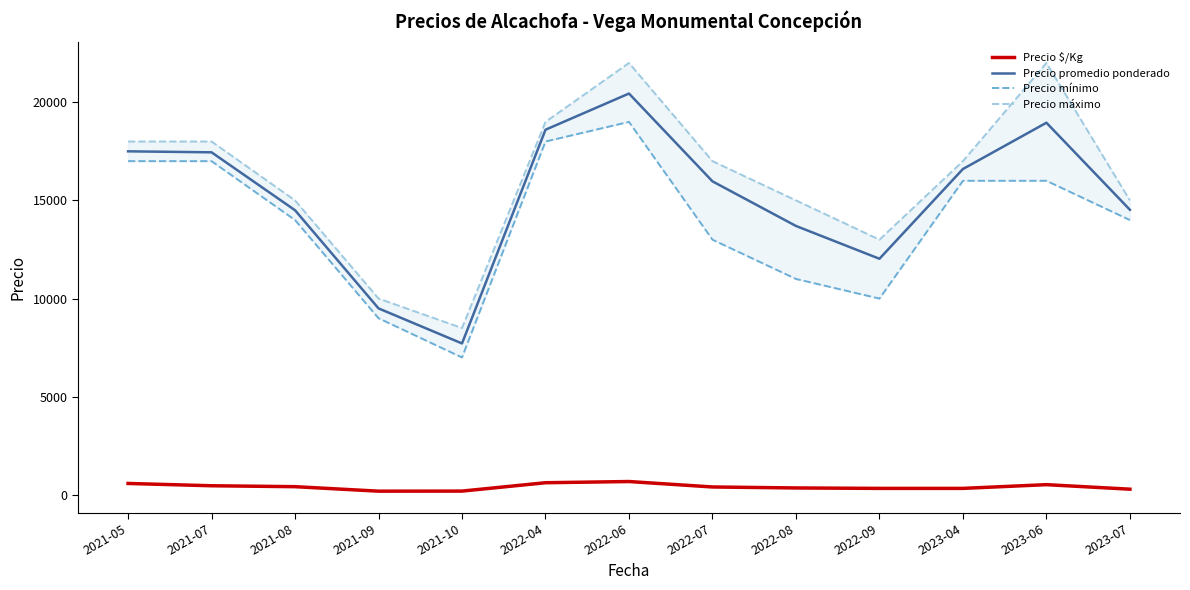

How many values in the Precio $/Kg series exceed 404?

6